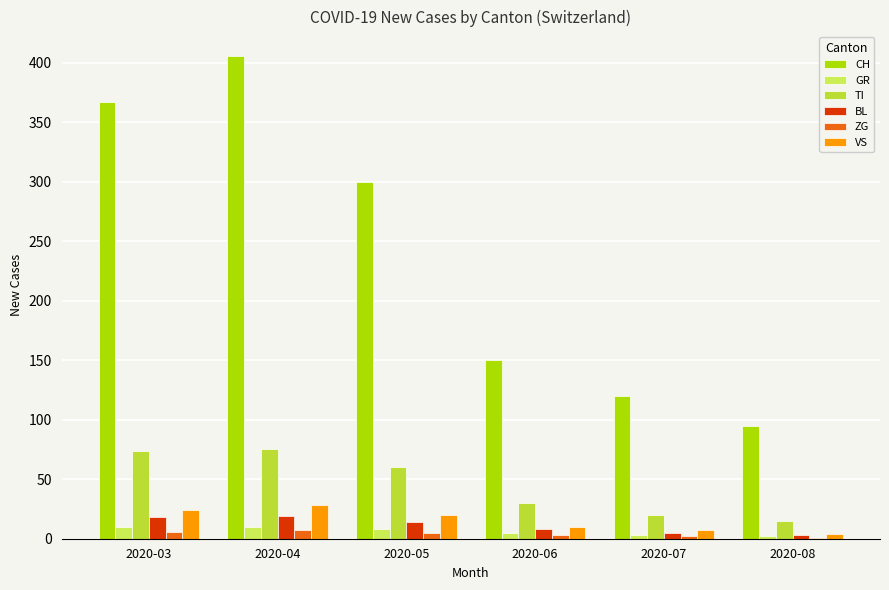

Which series has the largest total across all categories?

CH